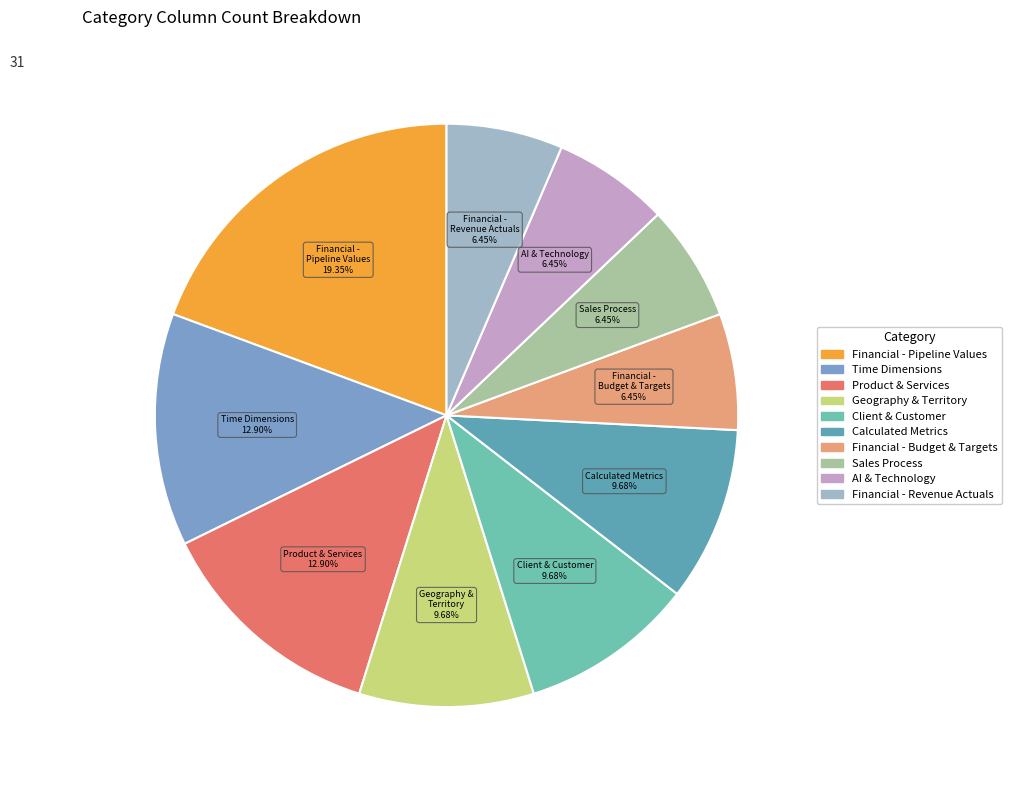

What percentage is the Product & Services slice, to the nearest percent?

13%